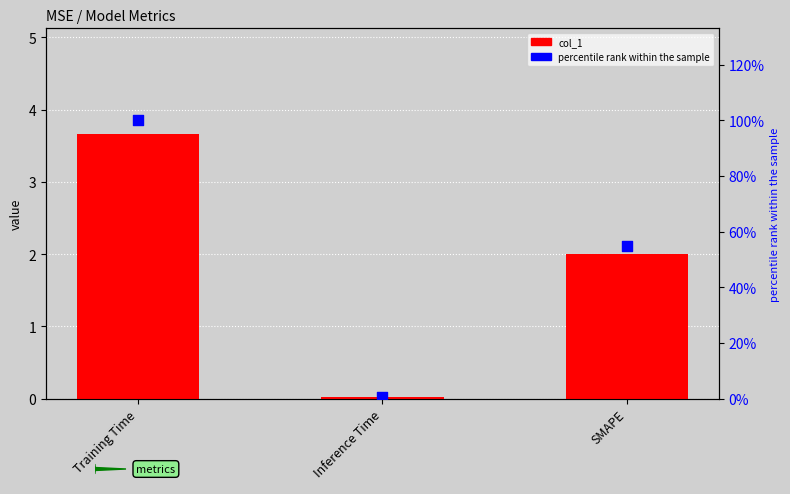

Is the value of col_1 at Inference Time greater than the value of percentile rank within the sample at Training Time?

No